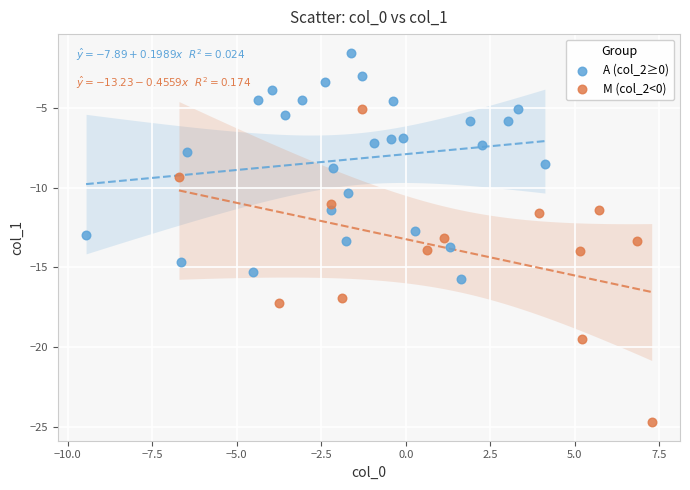

Which series contains the highest Y value?

A (col_2≥0)